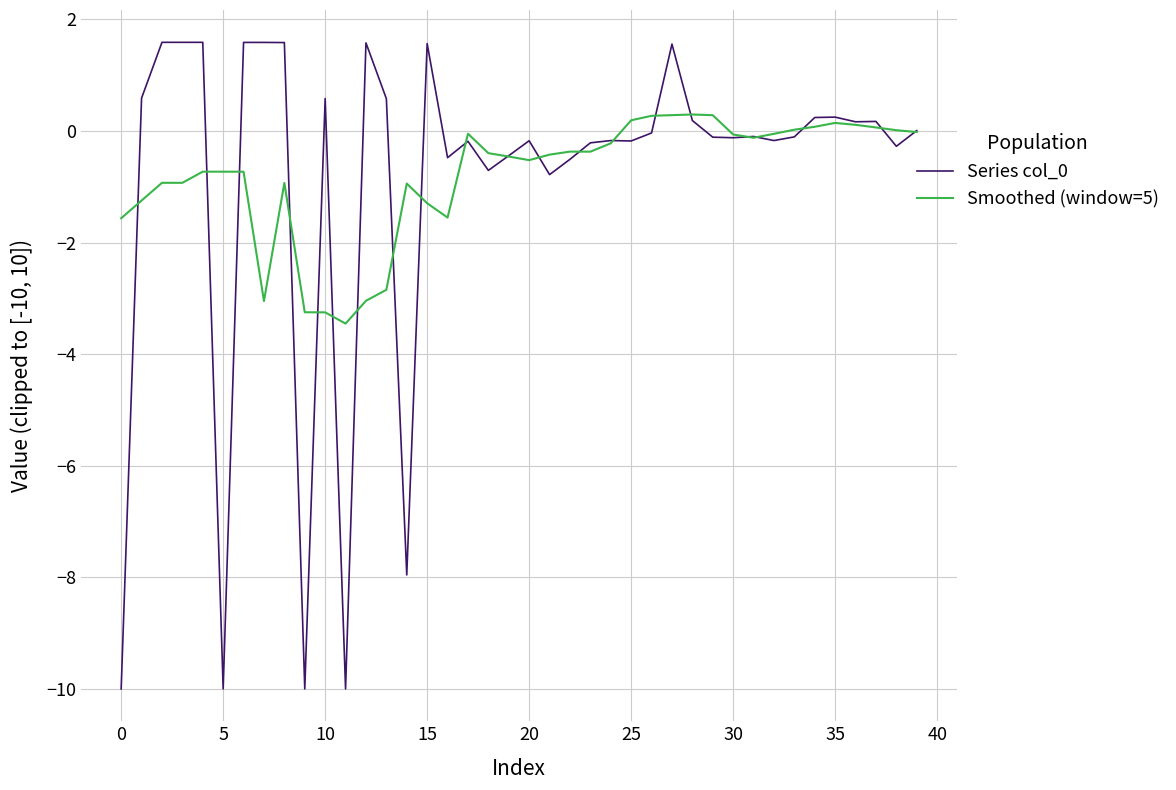

What is the smallest value displayed?

-10.0